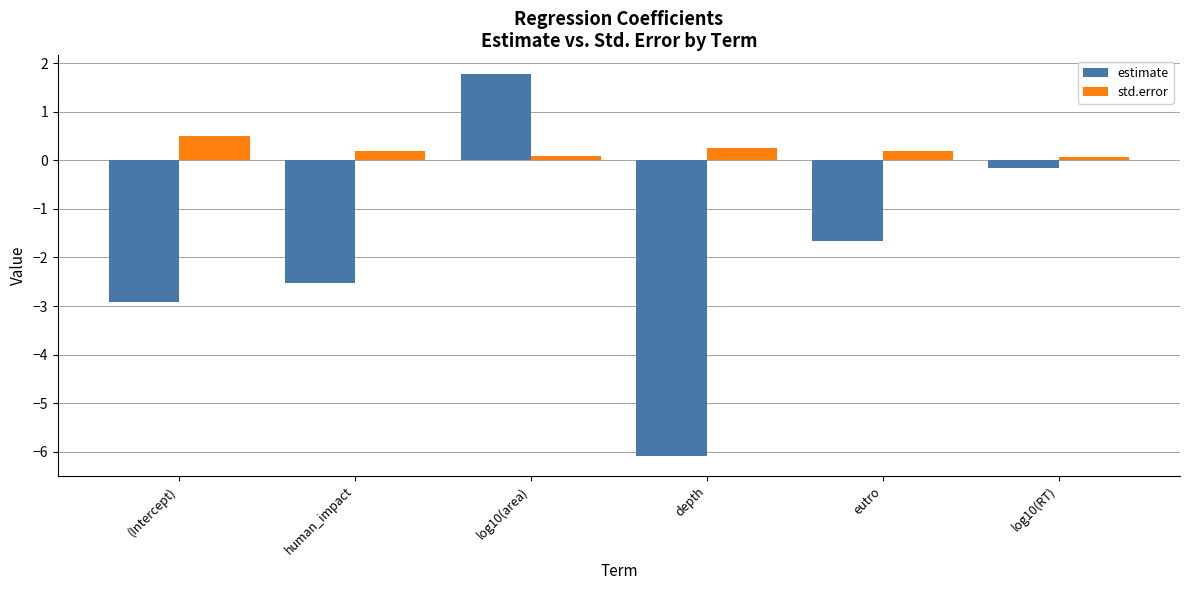

What is the difference between the highest and lowest values at (Intercept)?

3.4